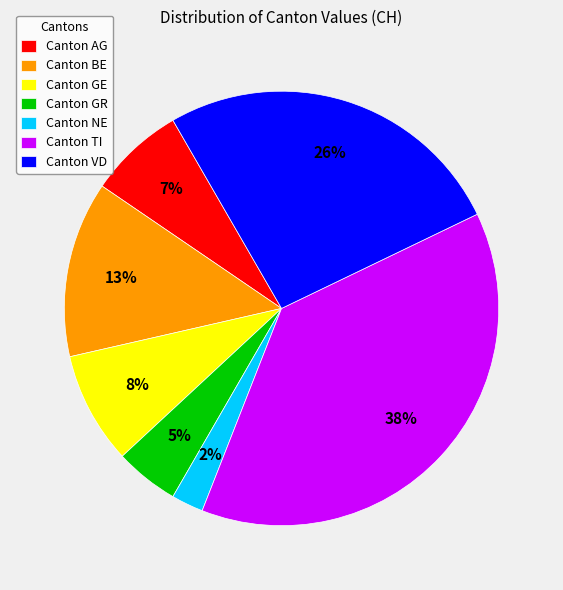

What is the ratio of the value at Canton AG to the value at Canton BE?

0.5